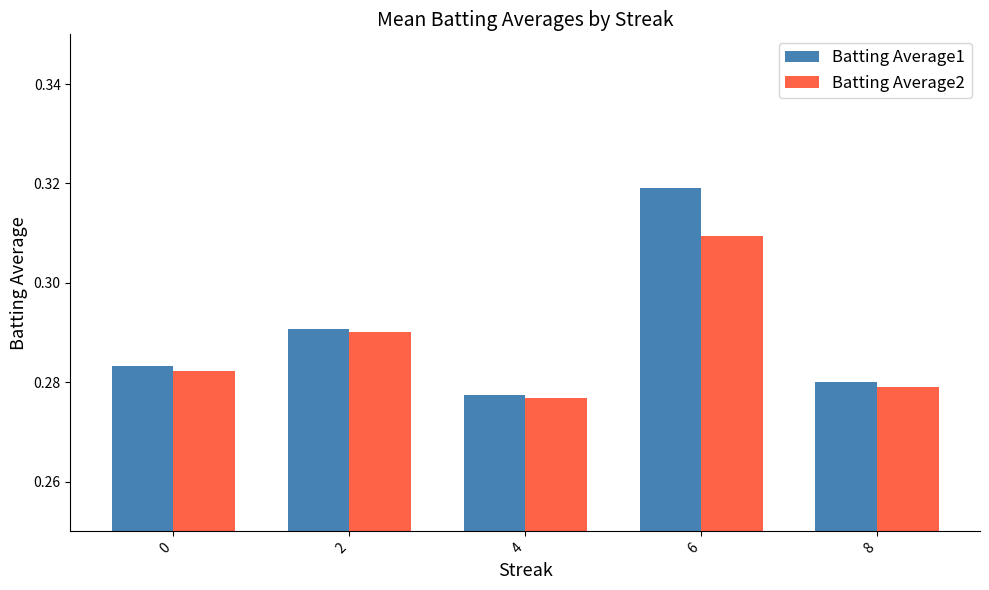

Rank the series by their average value, from highest to lowest.

Batting Average1, Batting Average2